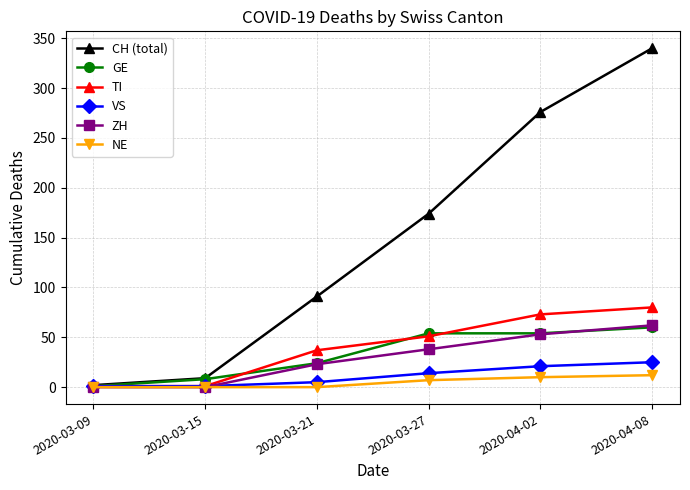

What is the sum of all ZH values?

176